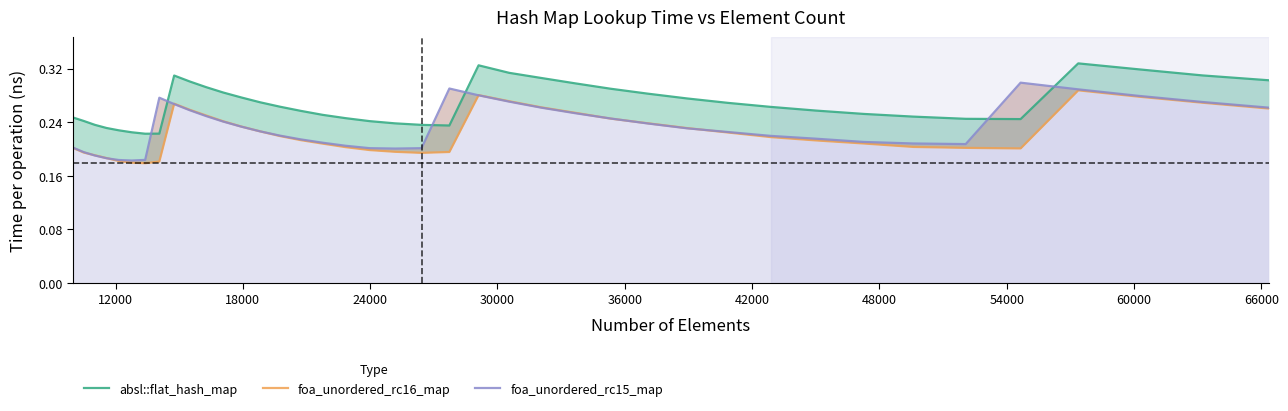

Reading left to right, extract all data points from this chart.

absl::flat_hash_map: 0.2	0.2	0.2	0.2	0.2	0.2	0.2	0.2	0.3	0.3	0.3	0.3	0.3	0.3	0.3	0.3	0.3	0.2	0.2	0.2	0.2	0.2	0.3	0.3	0.3	0.3	0.3	0.3	0.3	0.3	0.3	0.3	0.3	0.2	0.2	0.2	0.3	0.3	0.3	0.3
foa_unordered_rc16_map: 0.2	0.2	0.2	0.2	0.2	0.2	0.2	0.2	0.3	0.3	0.2	0.2	0.2	0.2	0.2	0.2	0.2	0.2	0.2	0.2	0.2	0.2	0.3	0.3	0.3	0.3	0.2	0.2	0.2	0.2	0.2	0.2	0.2	0.2	0.2	0.2	0.3	0.3	0.3	0.3
foa_unordered_rc15_map: 0.2	0.2	0.2	0.2	0.2	0.2	0.2	0.3	0.3	0.3	0.2	0.2	0.2	0.2	0.2	0.2	0.2	0.2	0.2	0.2	0.2	0.3	0.3	0.3	0.3	0.3	0.2	0.2	0.2	0.2	0.2	0.2	0.2	0.2	0.2	0.3	0.3	0.3	0.3	0.3